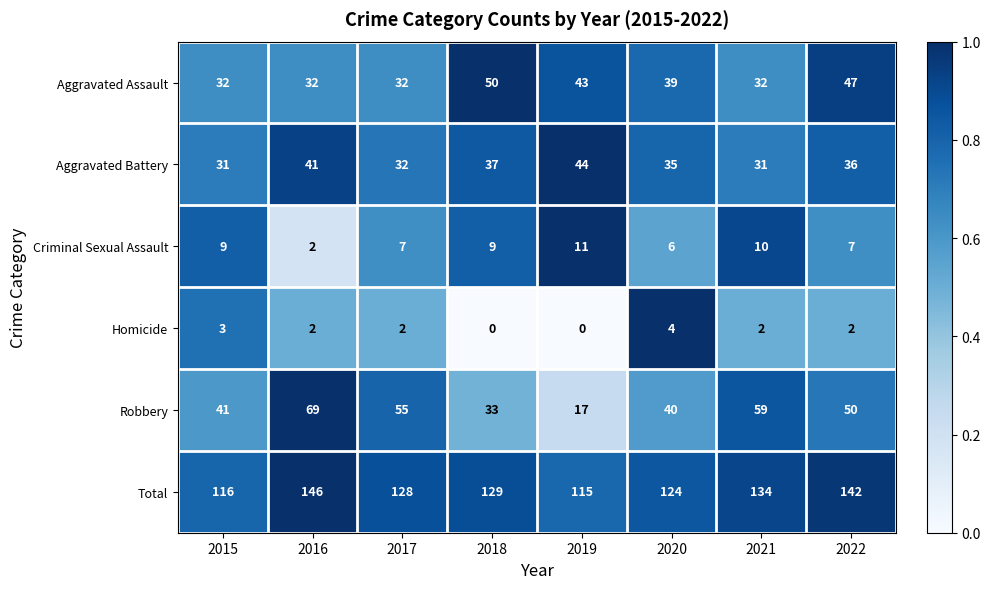

How many Aggravated Assault values are between 32 and 47?

7